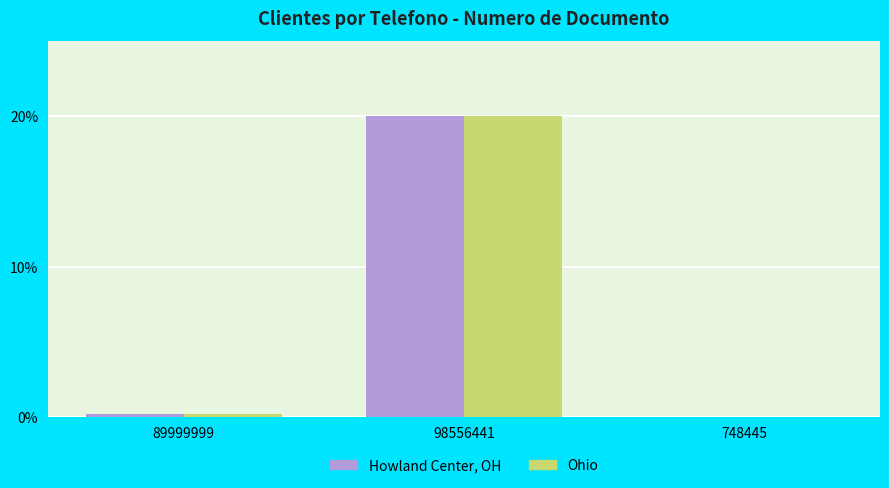

Which category has the highest value across all series?

98556441